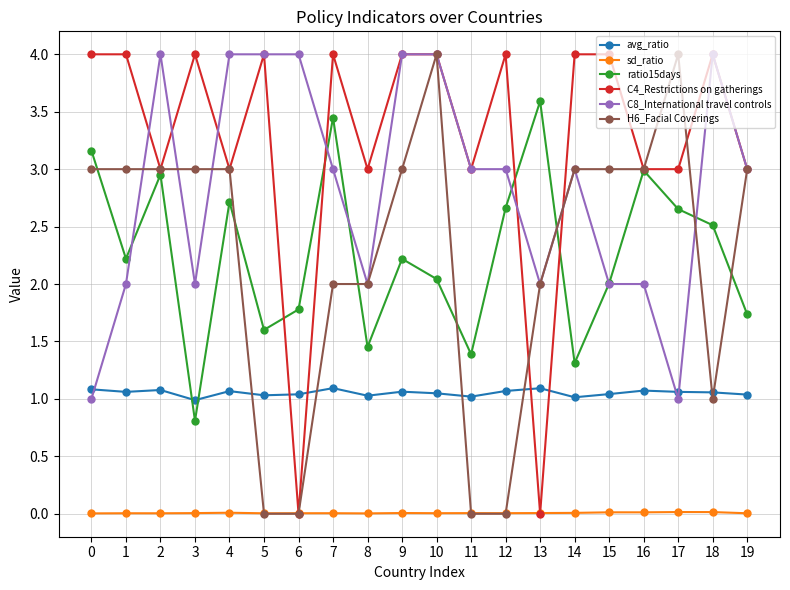

True or false: C8_International travel controls and sd_ratio cross at least once.

False